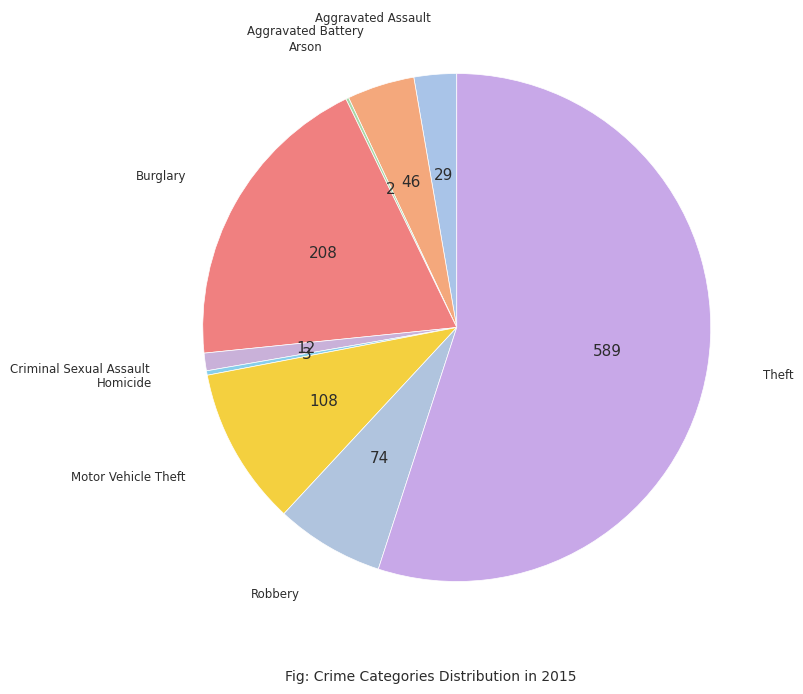

Which slice is the largest?

Theft